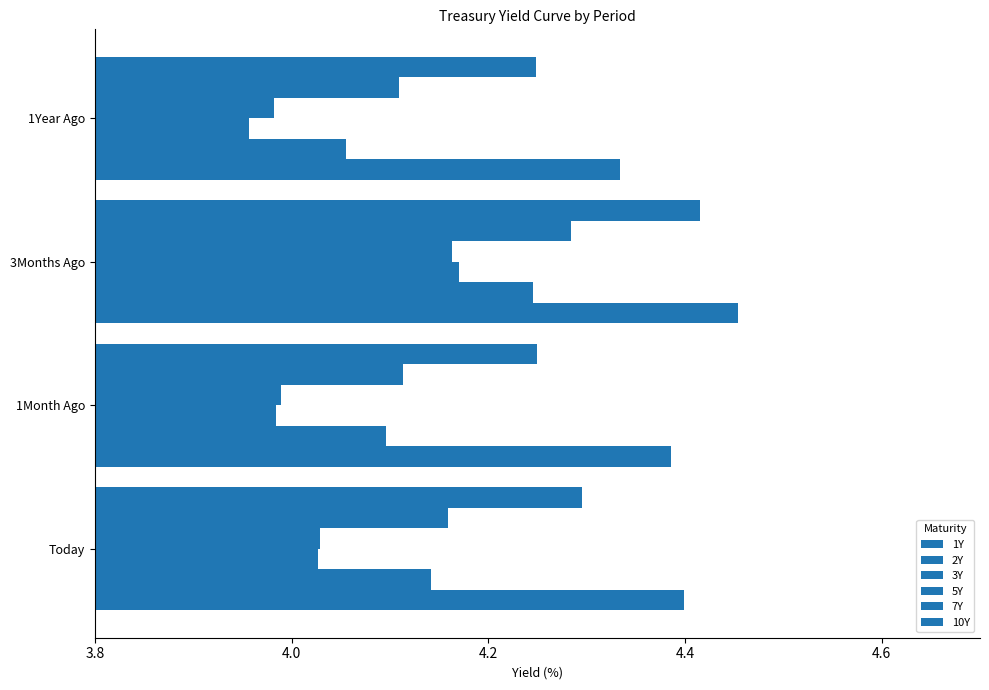

How many values in the 3Y series exceed 4?

2